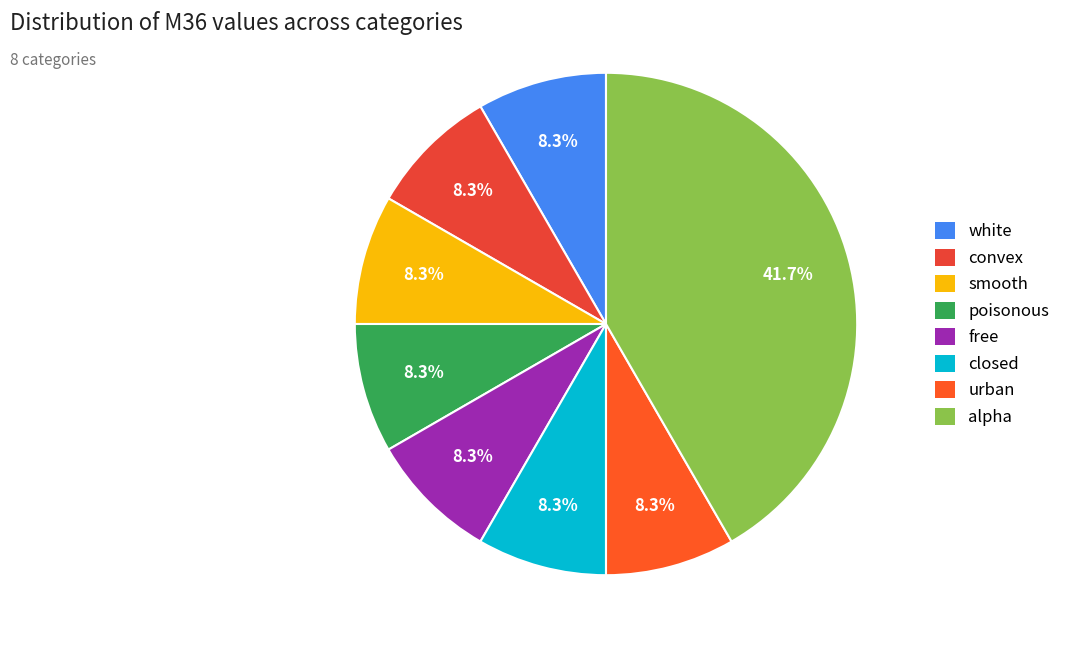

Does free represent more than half of the total?

No